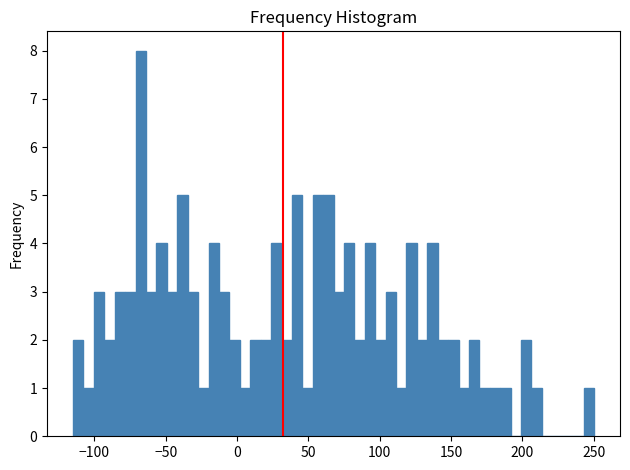

Read against the x-axis, roughly where is the centre of the tallest bar?

-70